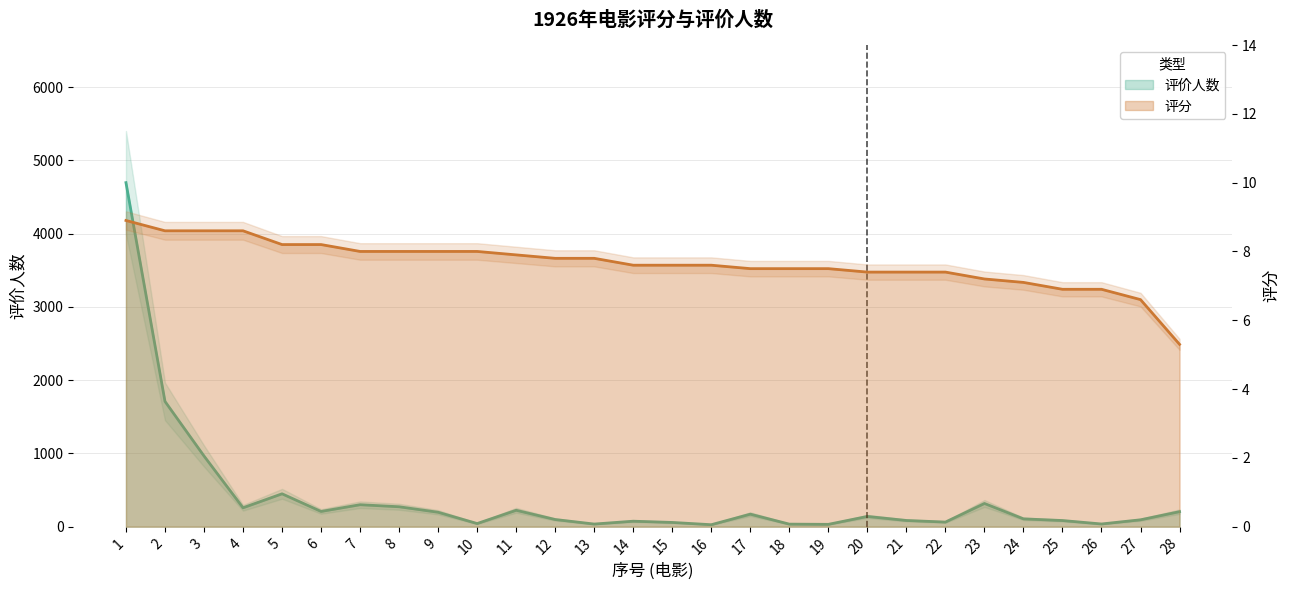

True or false: 评分 and 评价人数 intersect in this chart.

False